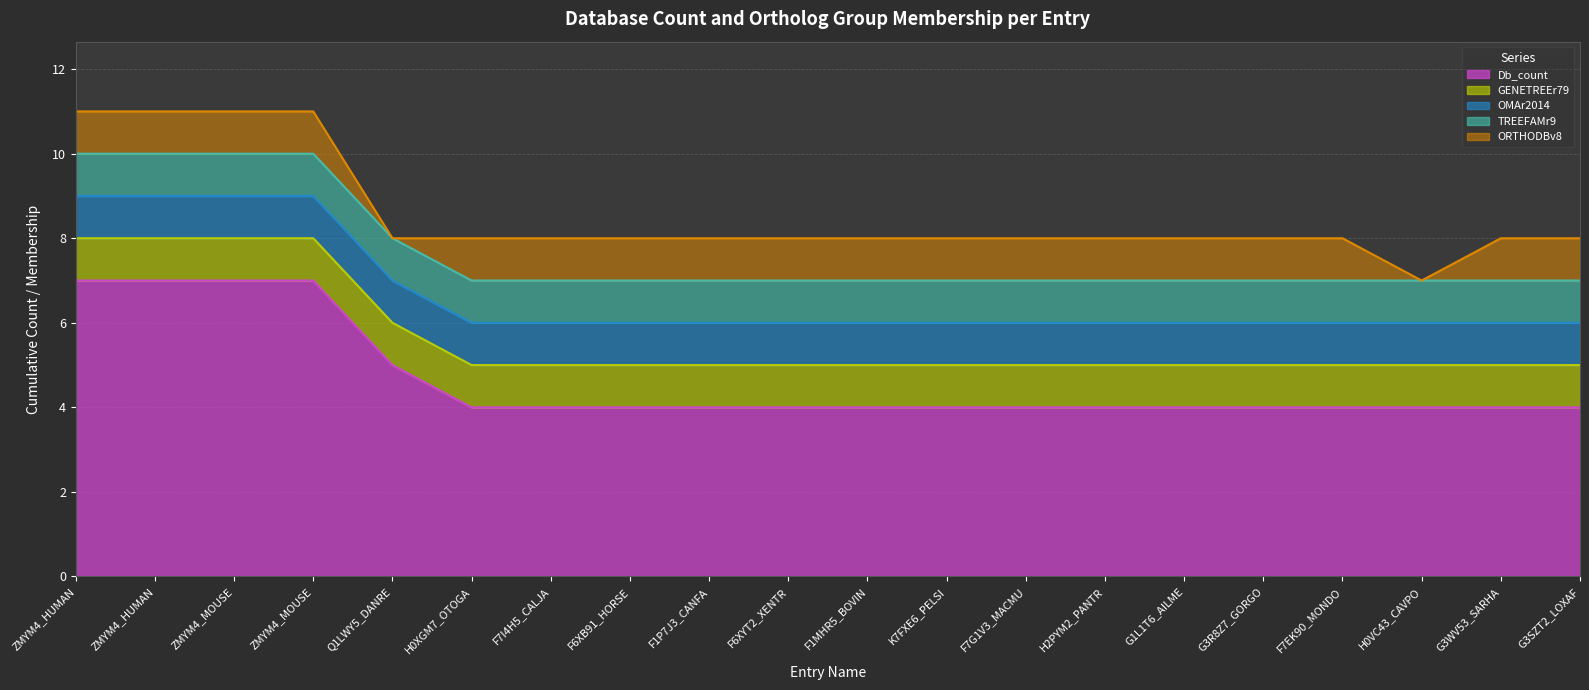

Between ZMYM4_MOUSE and G3SZT2_LOXAF, which is larger?

ZMYM4_MOUSE